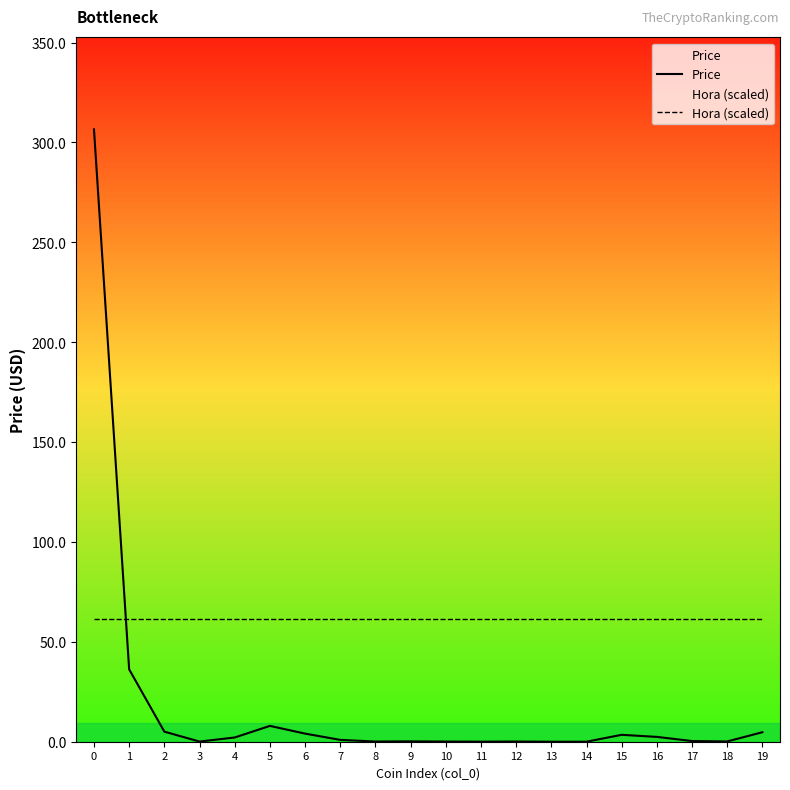

Which category has the lowest value across all series?

13